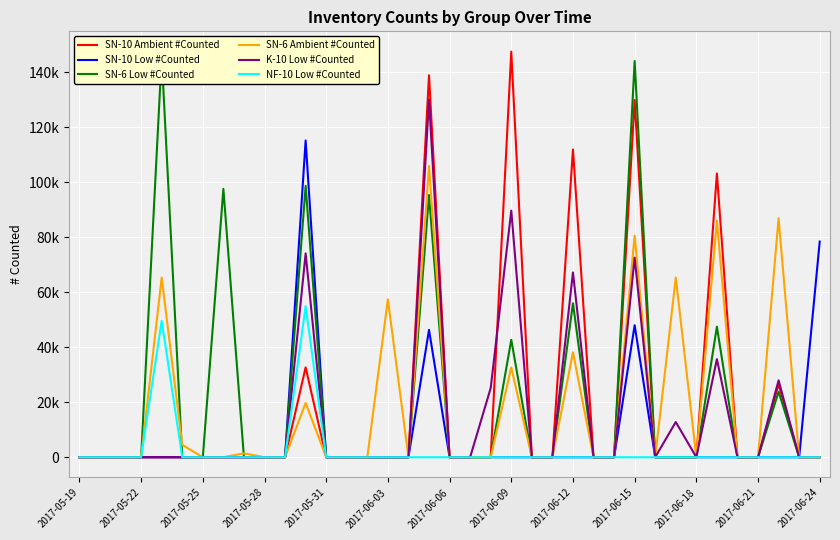

In NF-10 Low #Counted, how many points are higher than both neighbors (excluding endpoints)?

2